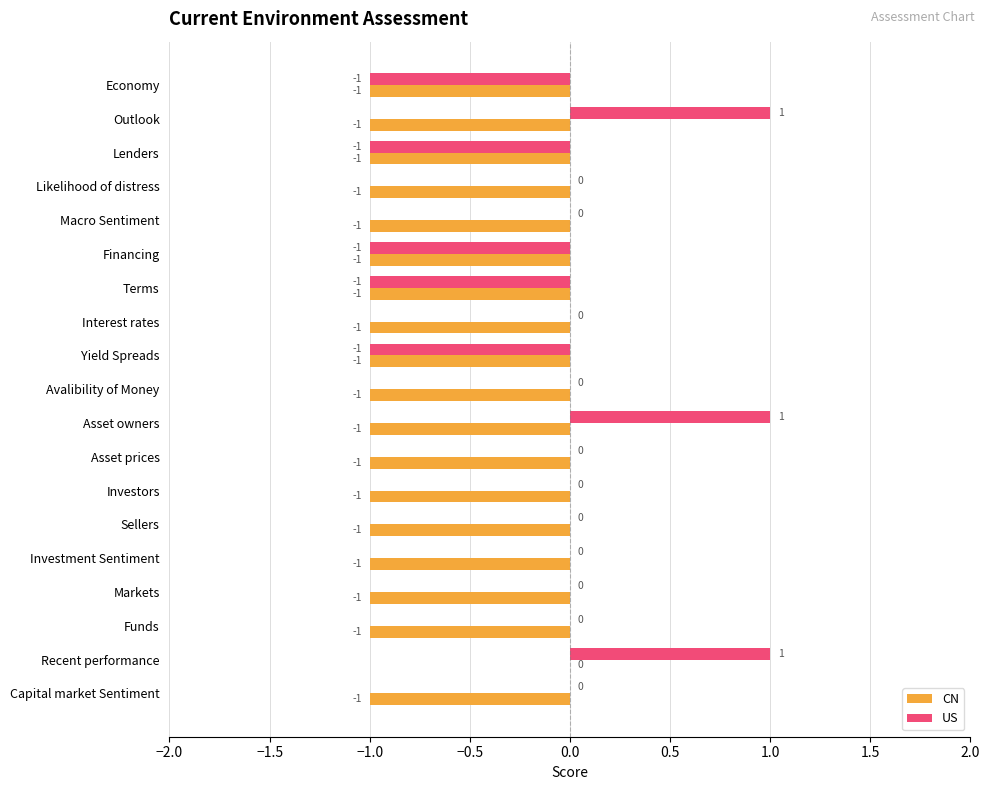

True or false: US has a value of 1 at Investors.

False